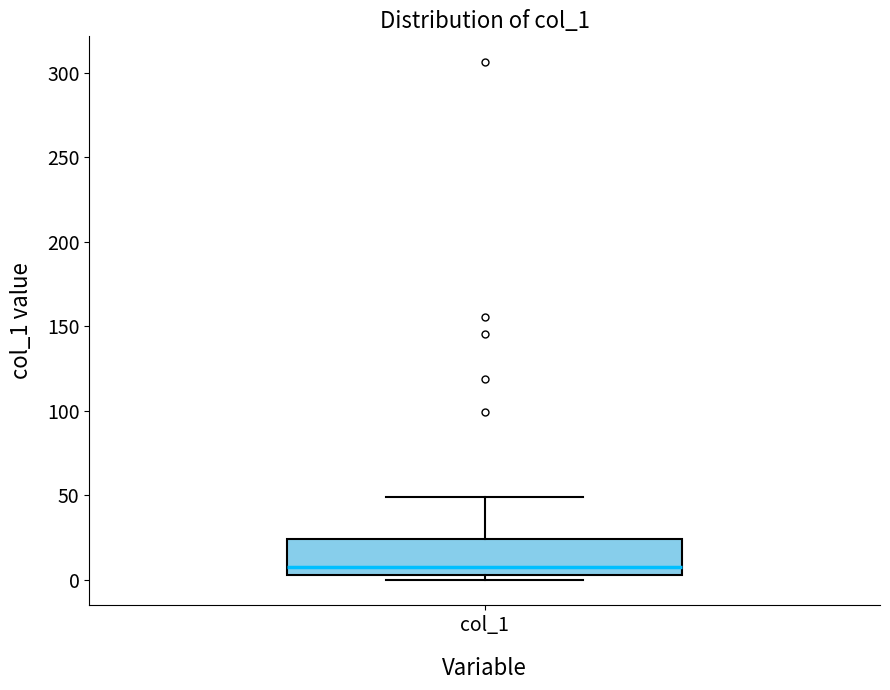

Where is the upper edge of the box for col_1 on the y-axis? The values are not printed on the chart, so give them approximately, as read against the axis.

25